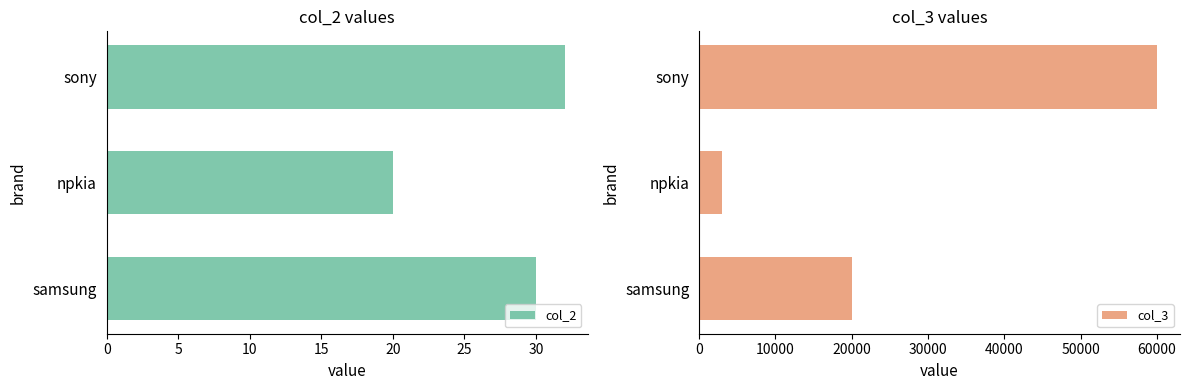

Which category has the highest value in the col_2 series?

sony